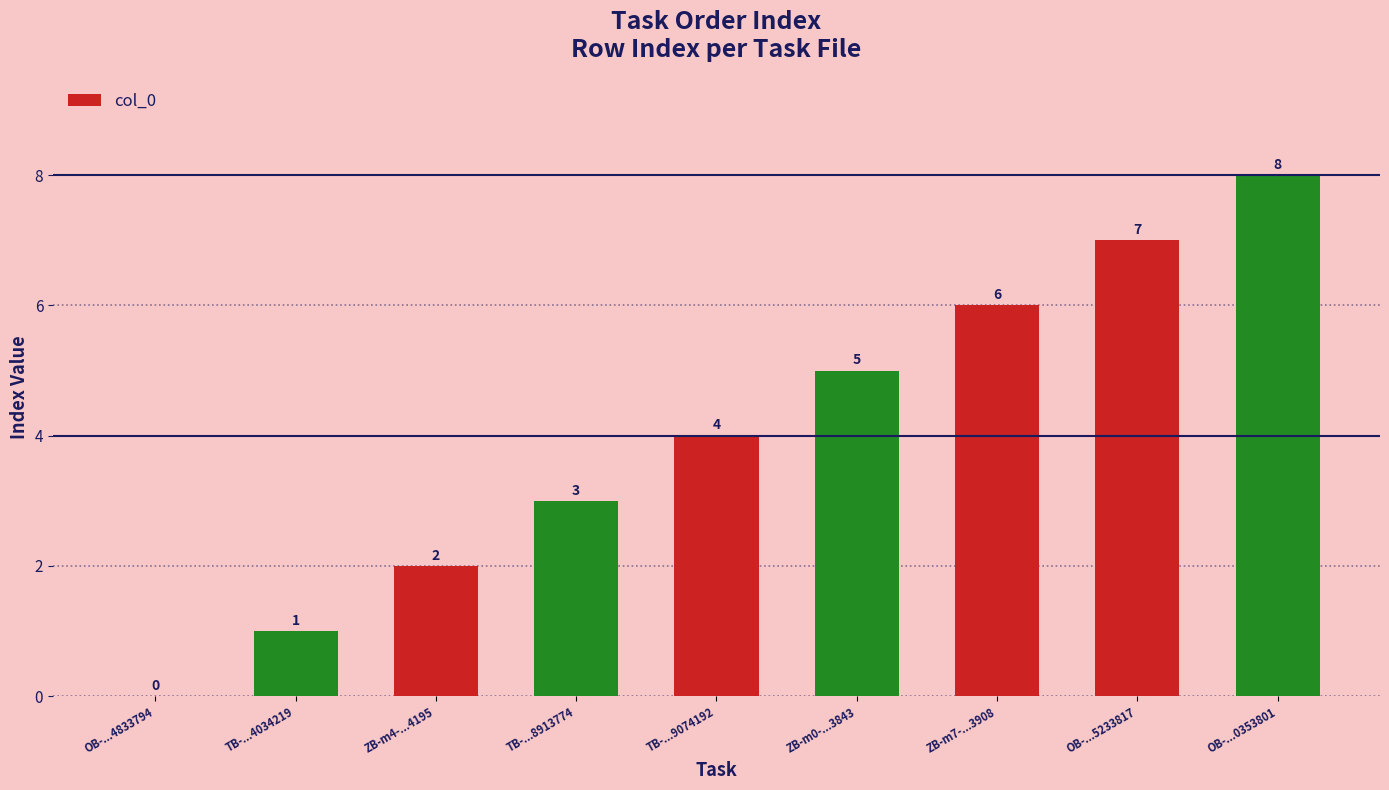

True or false: the data shows 8 at OB-...0353801.

True